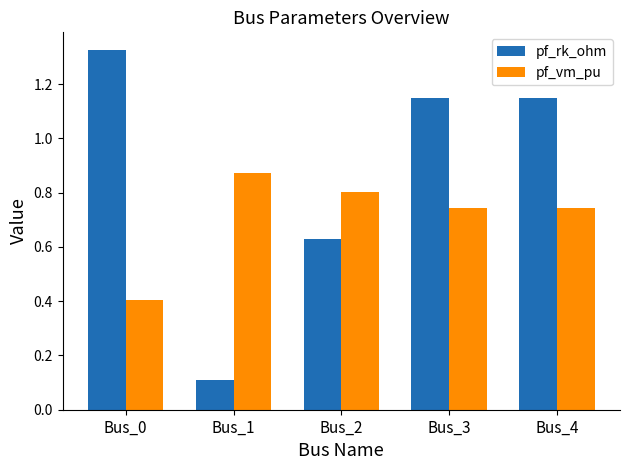

At which label is pf_rk_ohm closest to 0?

Bus_1